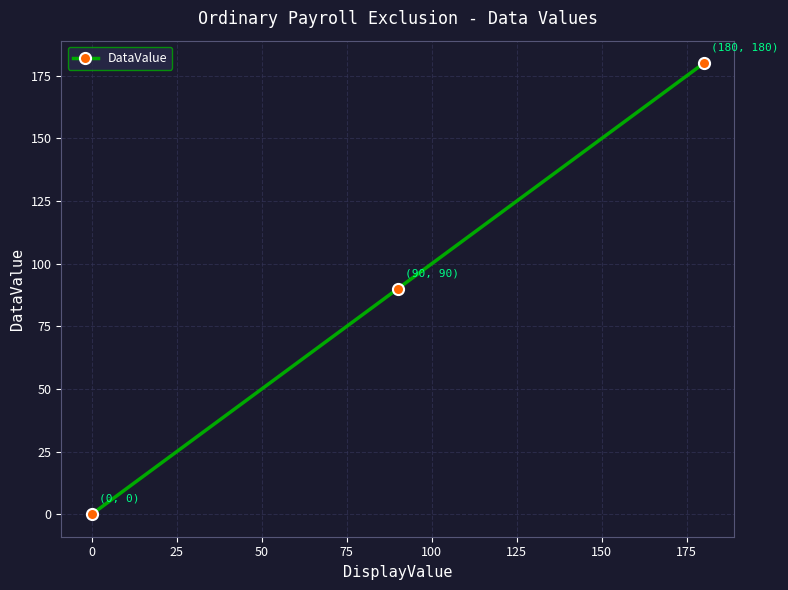

What is the value of the 3rd point from the left?

180